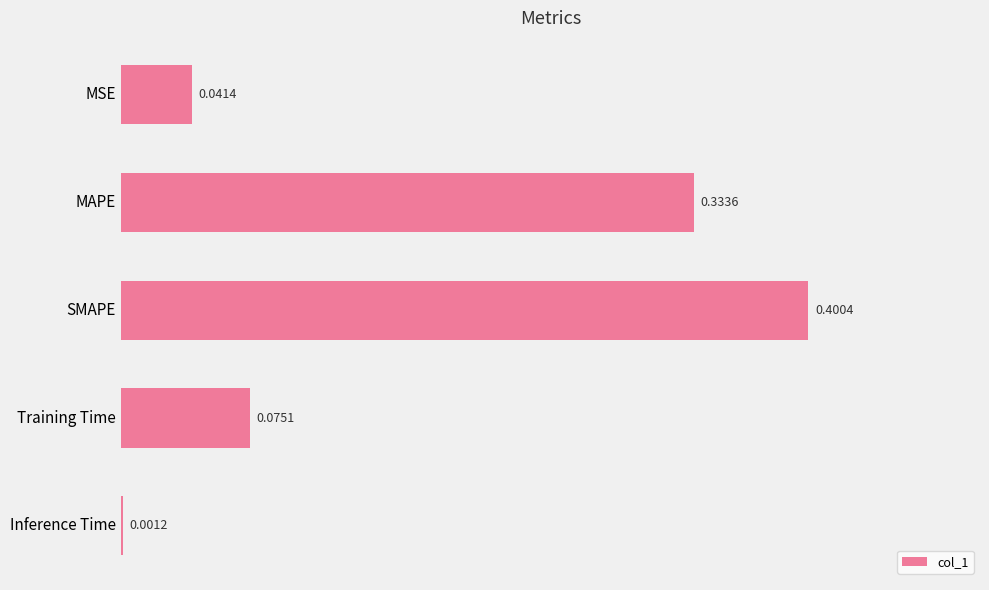

At which category does the chart reach its peak across all series?

SMAPE